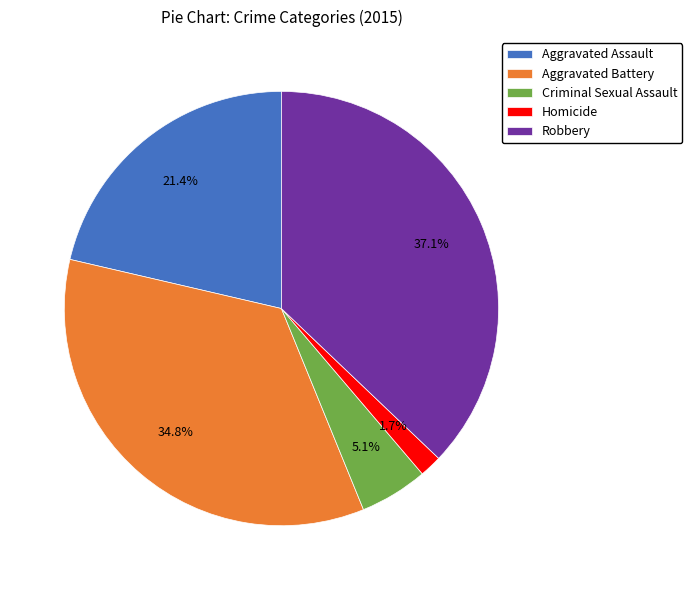

Combined, do Robbery and Aggravated Battery account for over 50%?

Yes